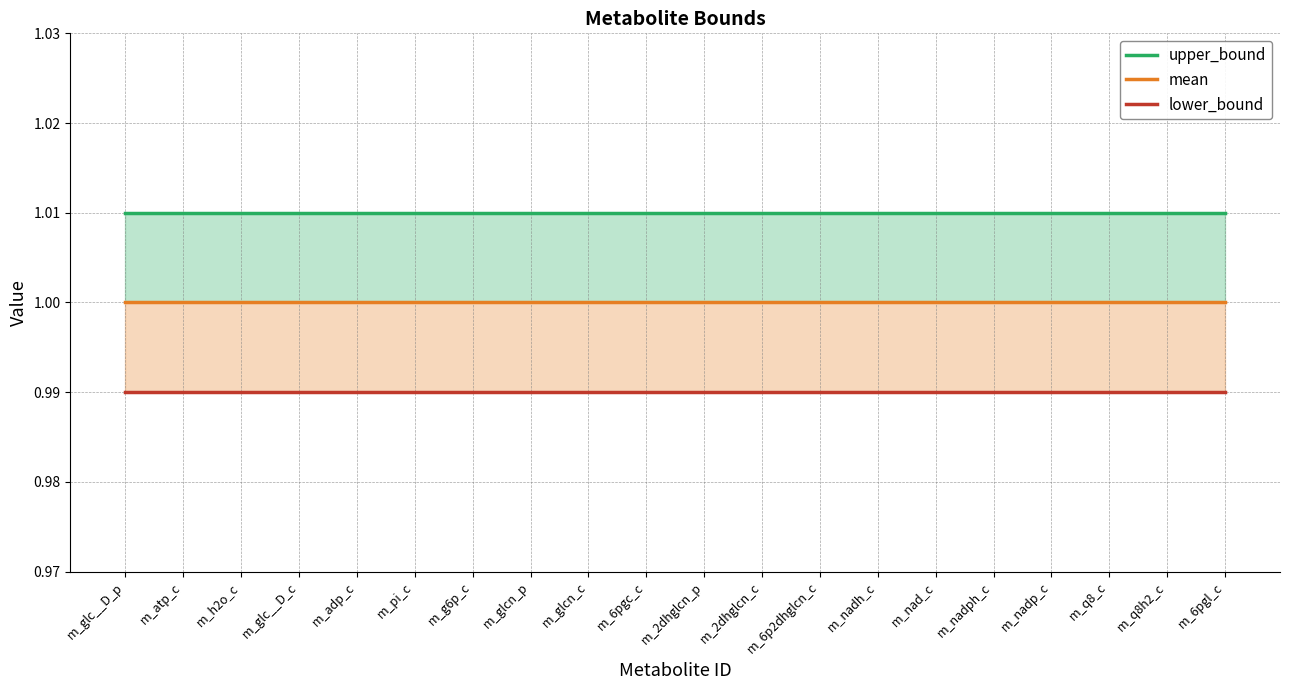

The value of lower_bound at m_nadh_c is 0.3. True or false?

False